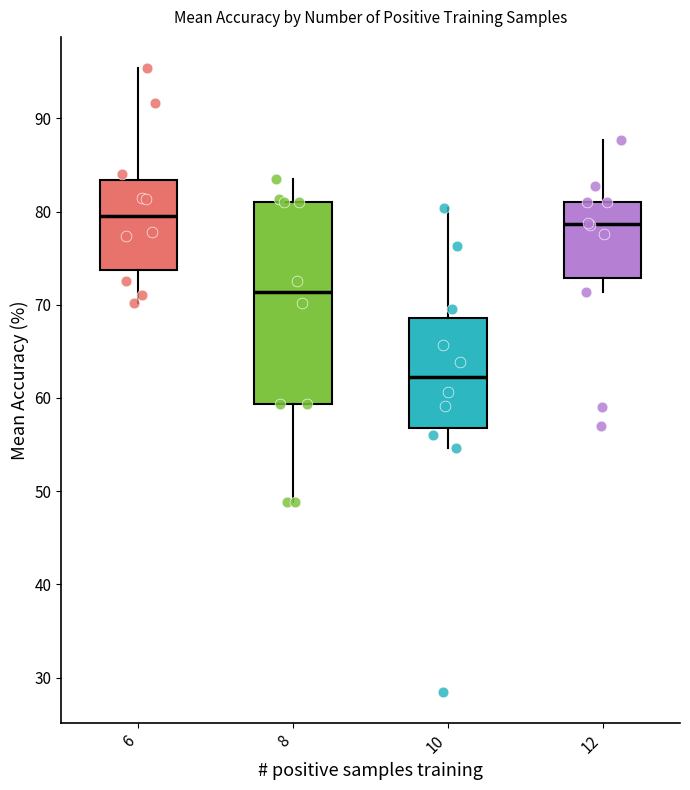

Which box's median line is the lowest?

10